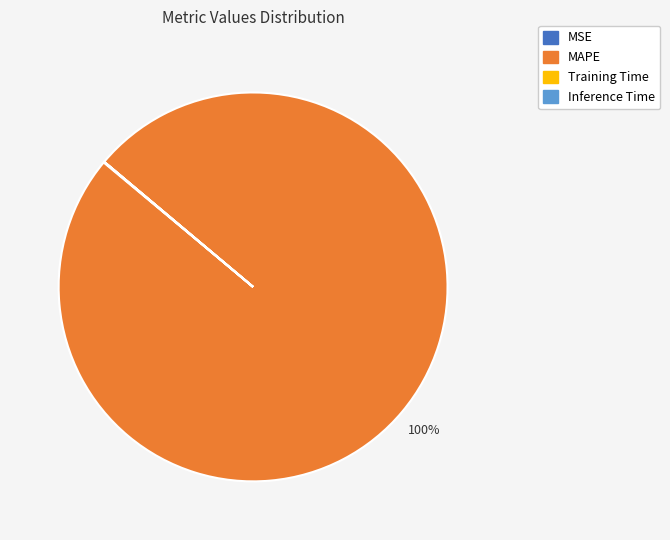

Is it true that MAPE is 100% of the pie?

True